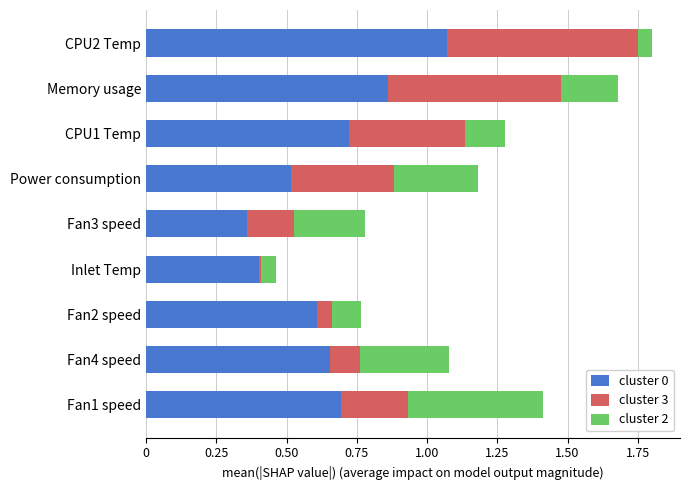

What is the total value across all series at Memory usage?

1.7